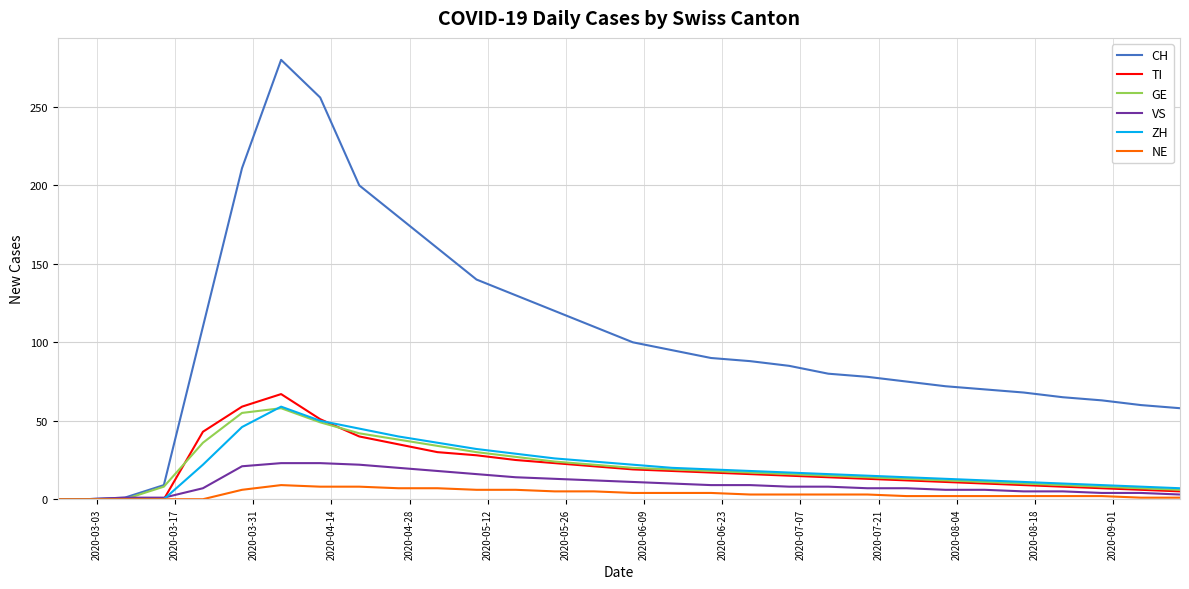

What are all the series names shown in the legend?

CH, TI, GE, VS, ZH, NE